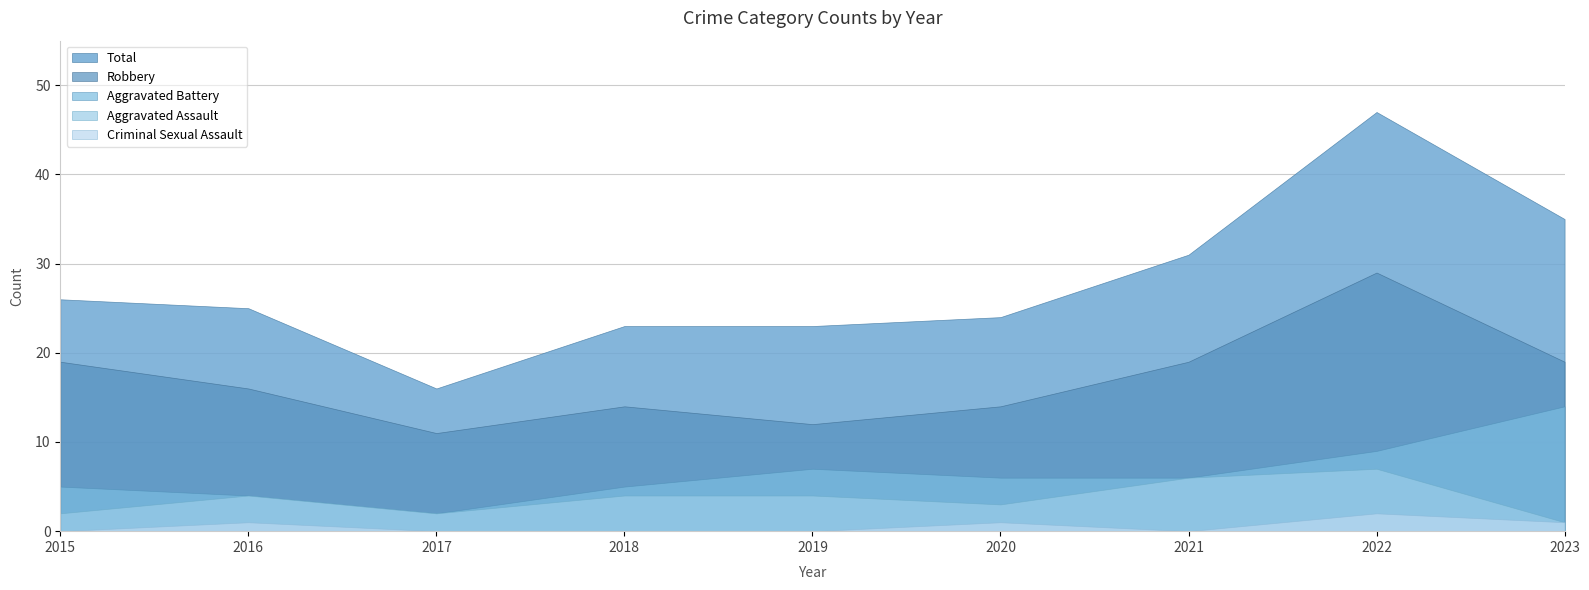

What is the value of the Aggravated Assault point at the 4th from the left?

4